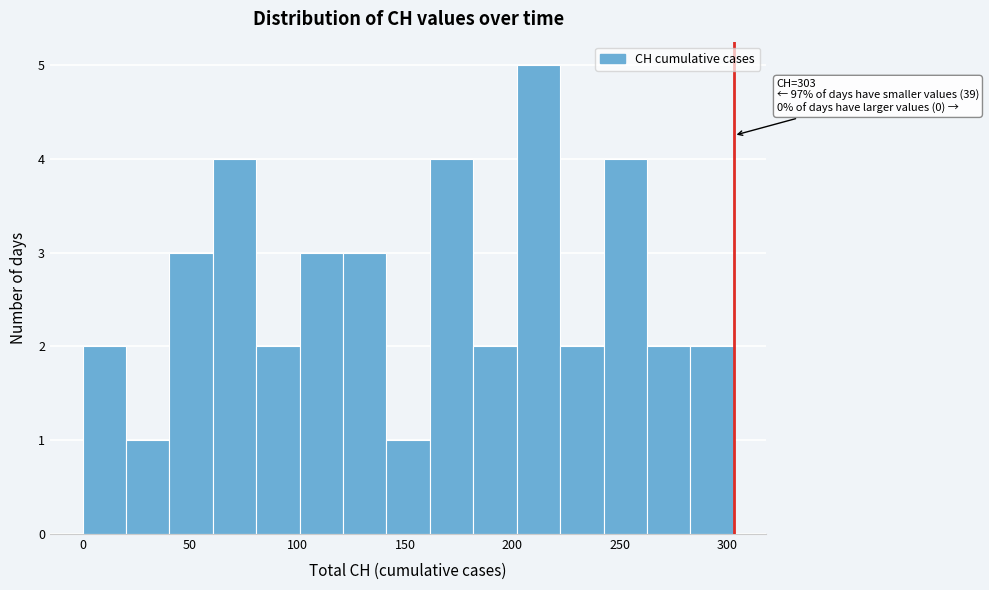

Which range on the x-axis has the tallest bar?

200 to 220